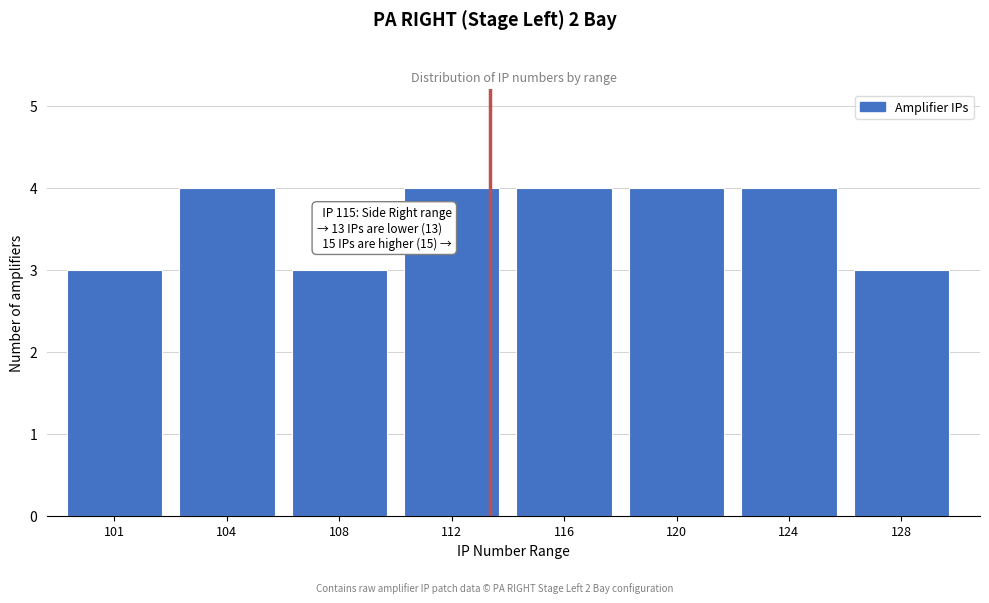

Reading left to right, list all the values displayed in this chart.

101=3	104=4	108=3	112=4	116=4	120=4	124=4	128=3